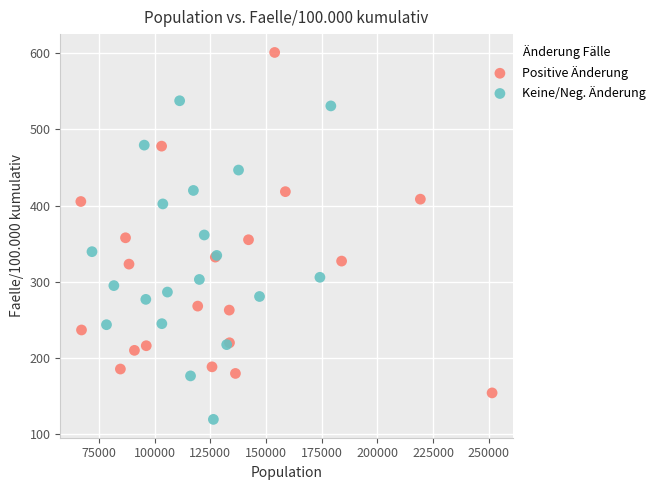

What are all the series names shown in the legend?

Positive Änderung, Keine/Neg. Änderung